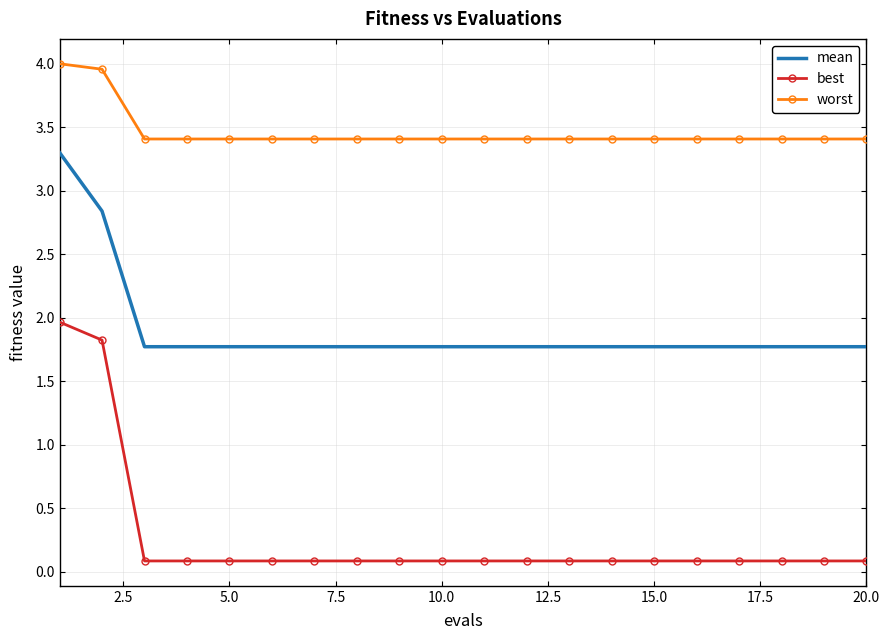

True or false: worst and mean cross at least once.

False